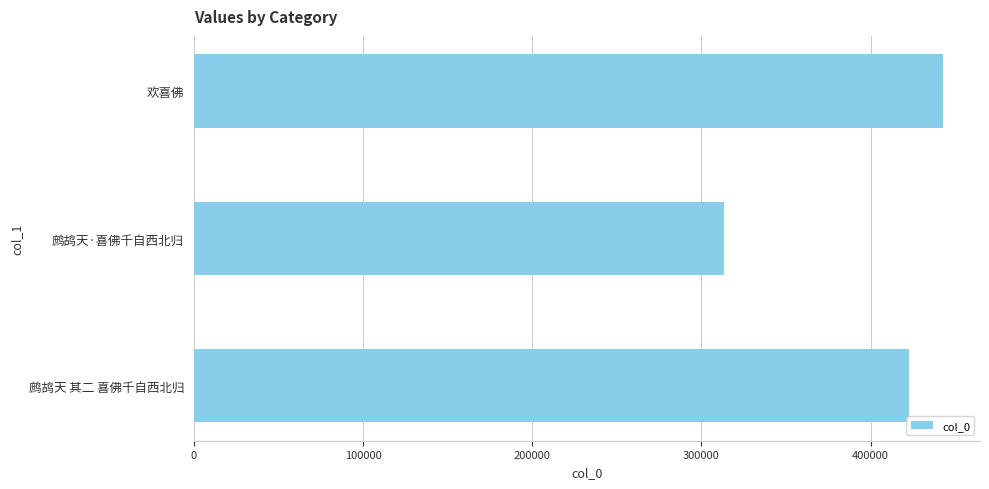

What is the change in value from 欢喜佛 to 鹧鸪天·喜佛千自西北归?

-128890